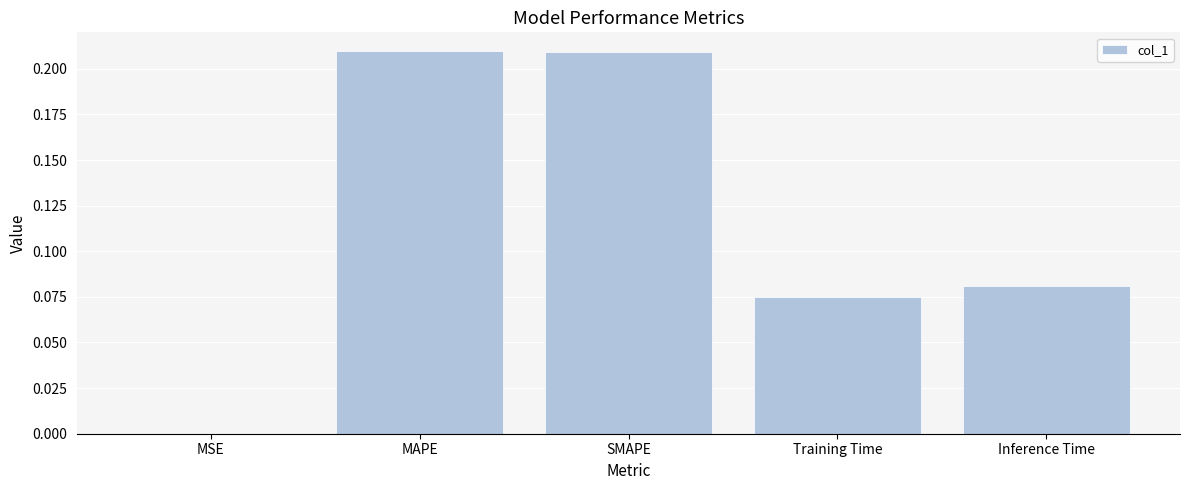

Is it true that the value at SMAPE is 0.1?

False